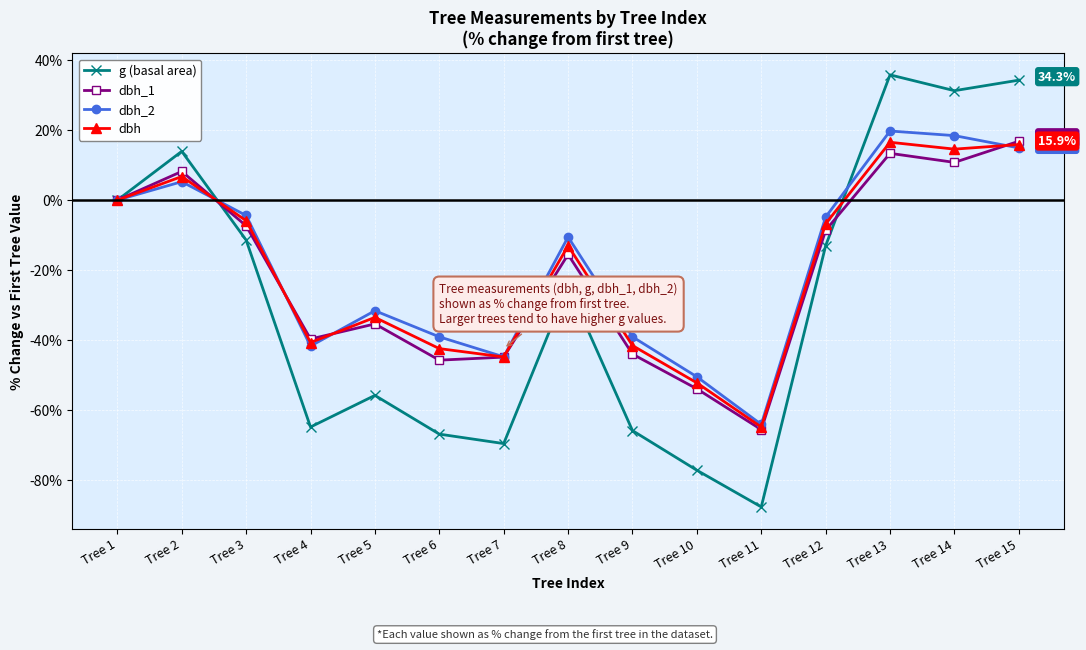

Which category has the lowest value across all series?

Tree 11